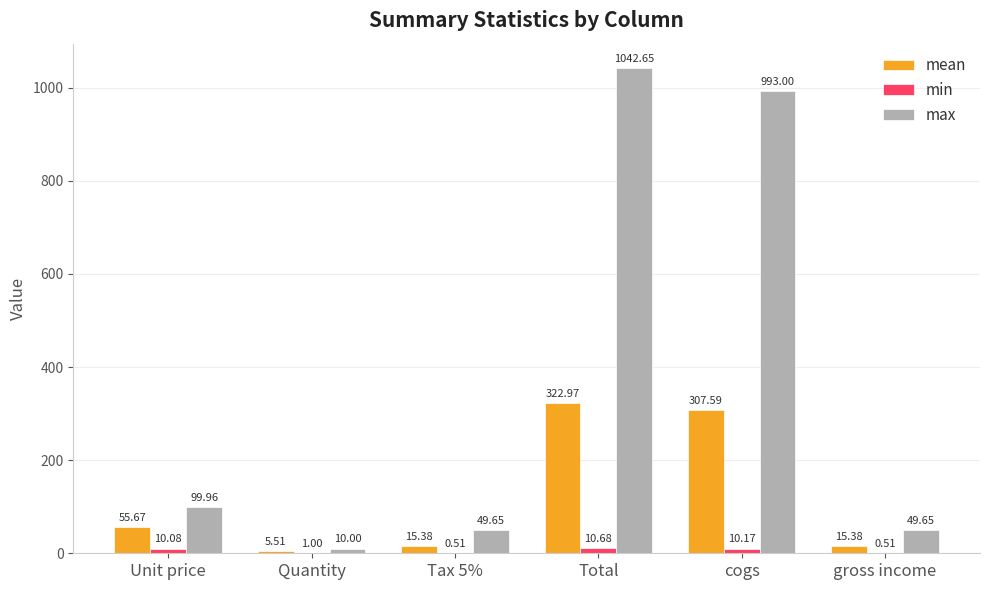

Between Quantity and Tax 5%, which series saw the biggest shift?

max